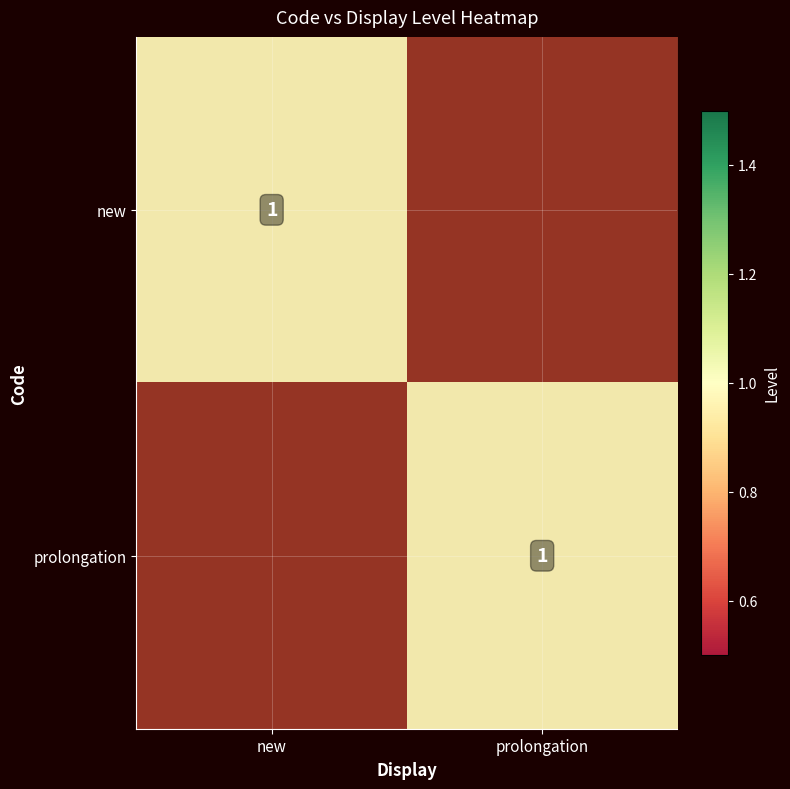

Which category has the lowest value in the new series?

prolongation